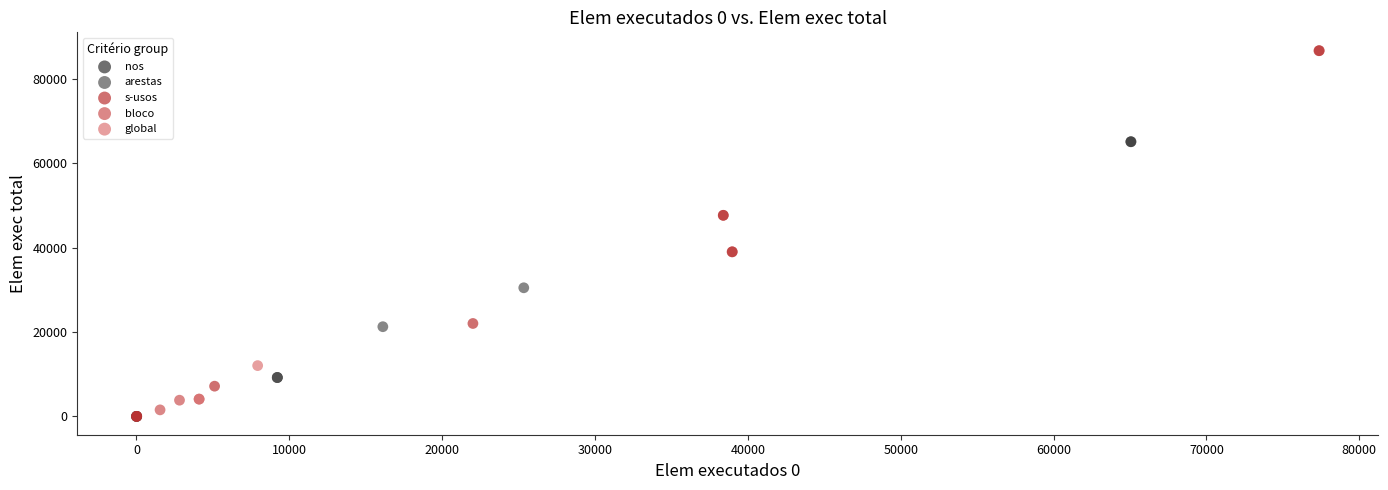

Which series reaches the maximum Y coordinate?

s-usos